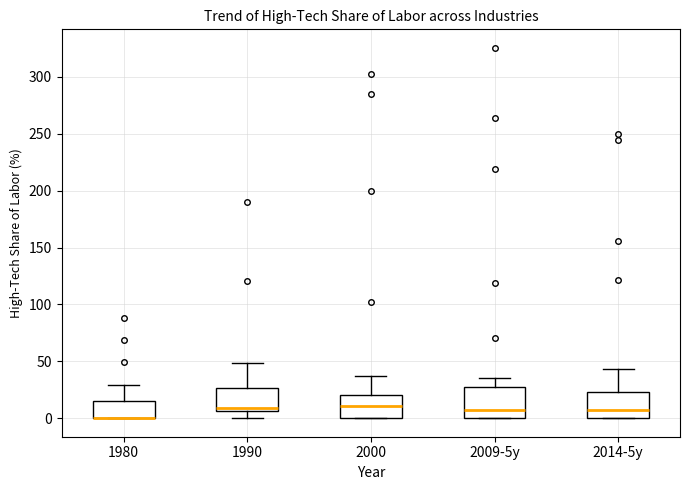

Reading left to right, transcribe this box plot: for each box, give where its median line is, the range the box spans, and where its two whiskers end, as read against the y-axis. The values are not printed on the chart, so give them approximately, as read against the axis.

1980: median 0 (drawn on the box's lower edge), box 0 to 15, whiskers 0 to 30
1990: median 10, box 5 to 25, whiskers 0 to 50
2000: median 10, box 0 to 20, whiskers 0 to 35
2009-5y: median 5, box 0 to 30, whiskers 0 to 35
2014-5y: median 5, box 0 to 25, whiskers 0 to 45